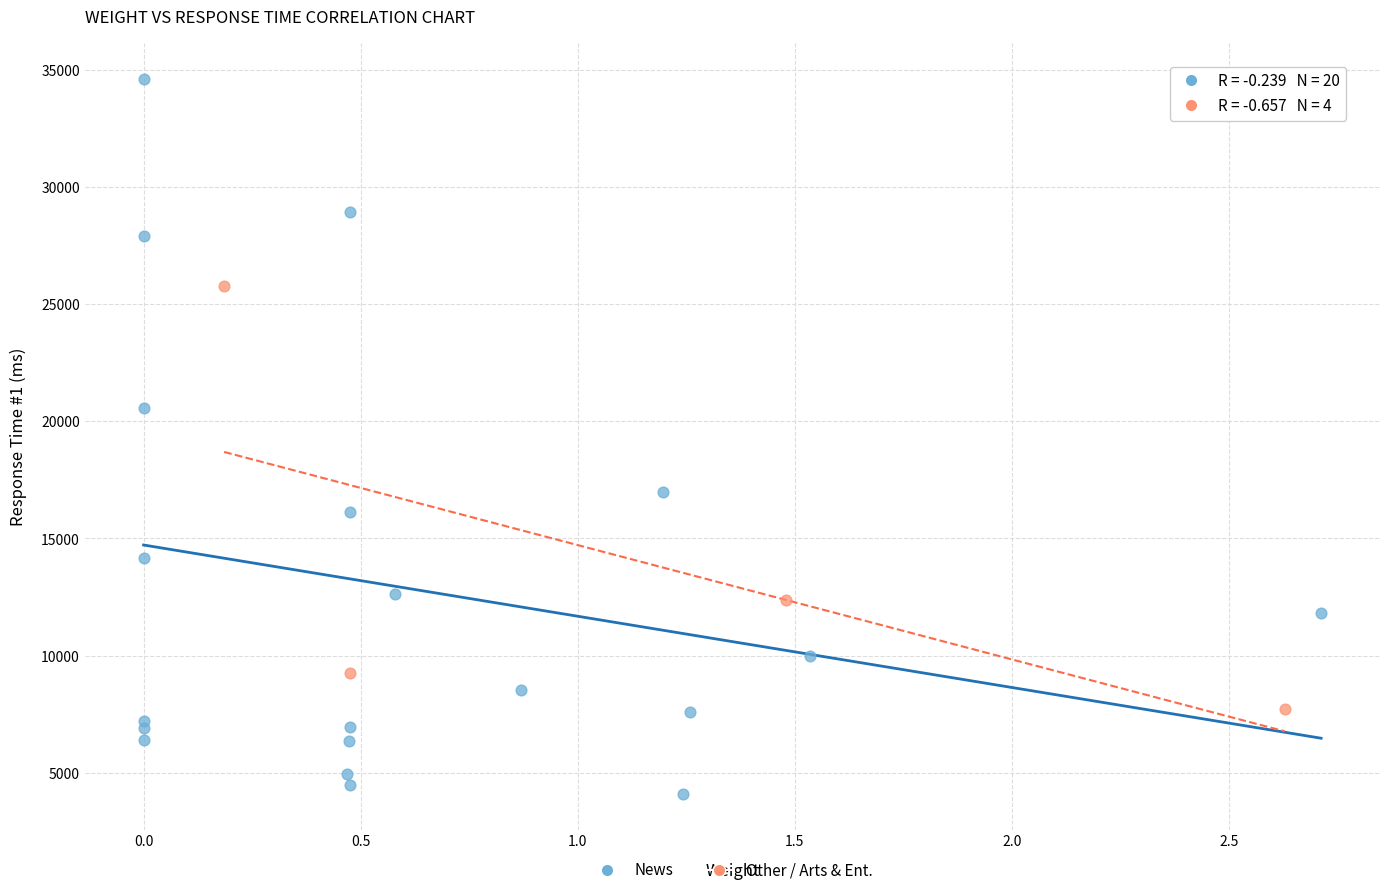

Which series has the largest Y range (max minus min)?

News